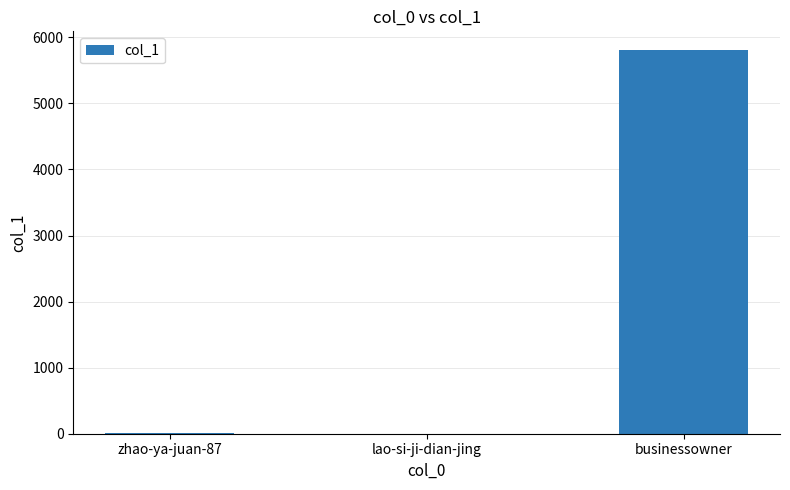

What is the greatest value displayed?

5800